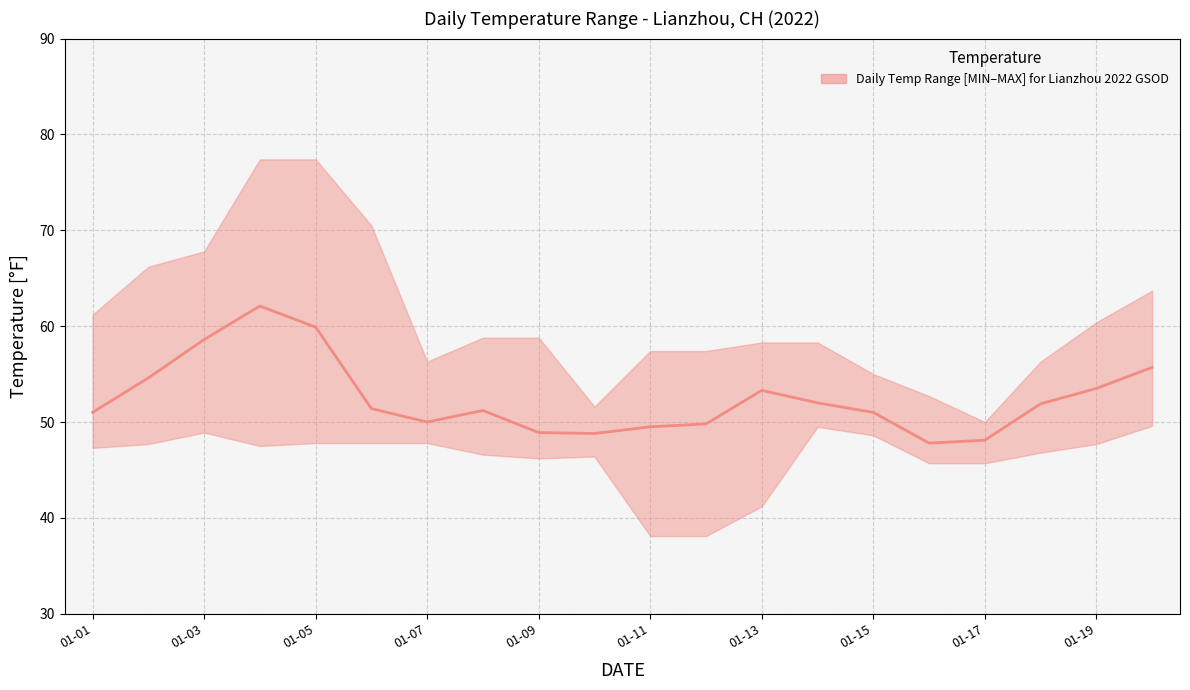

At which label does the data first exceed 51?

01-03